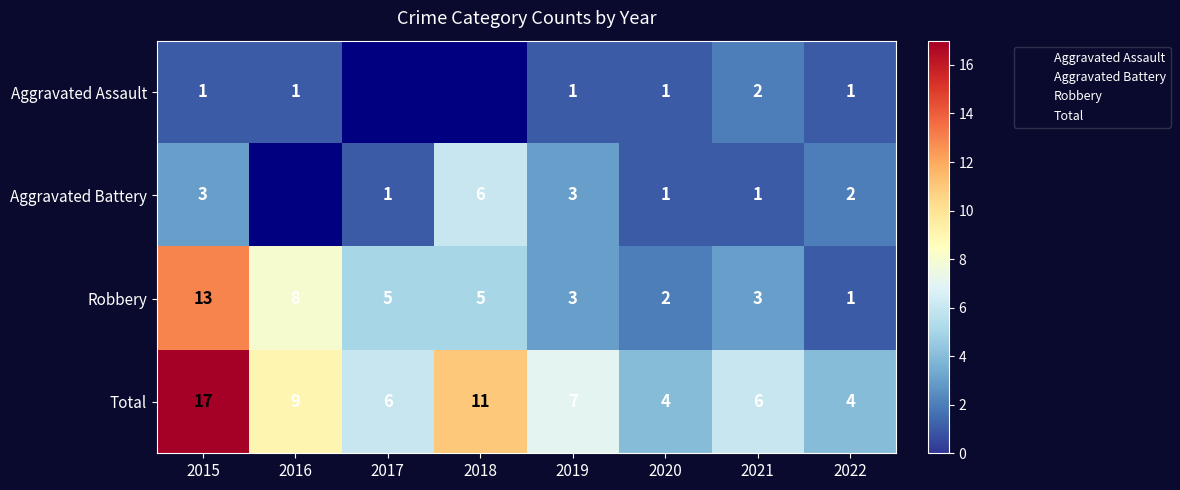

What is the spread (max minus min) of values at 2016?

8.0